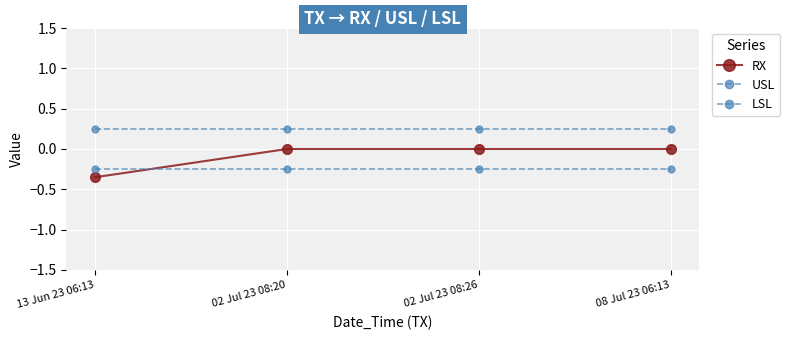

Does the chart have visible grid lines?

Yes